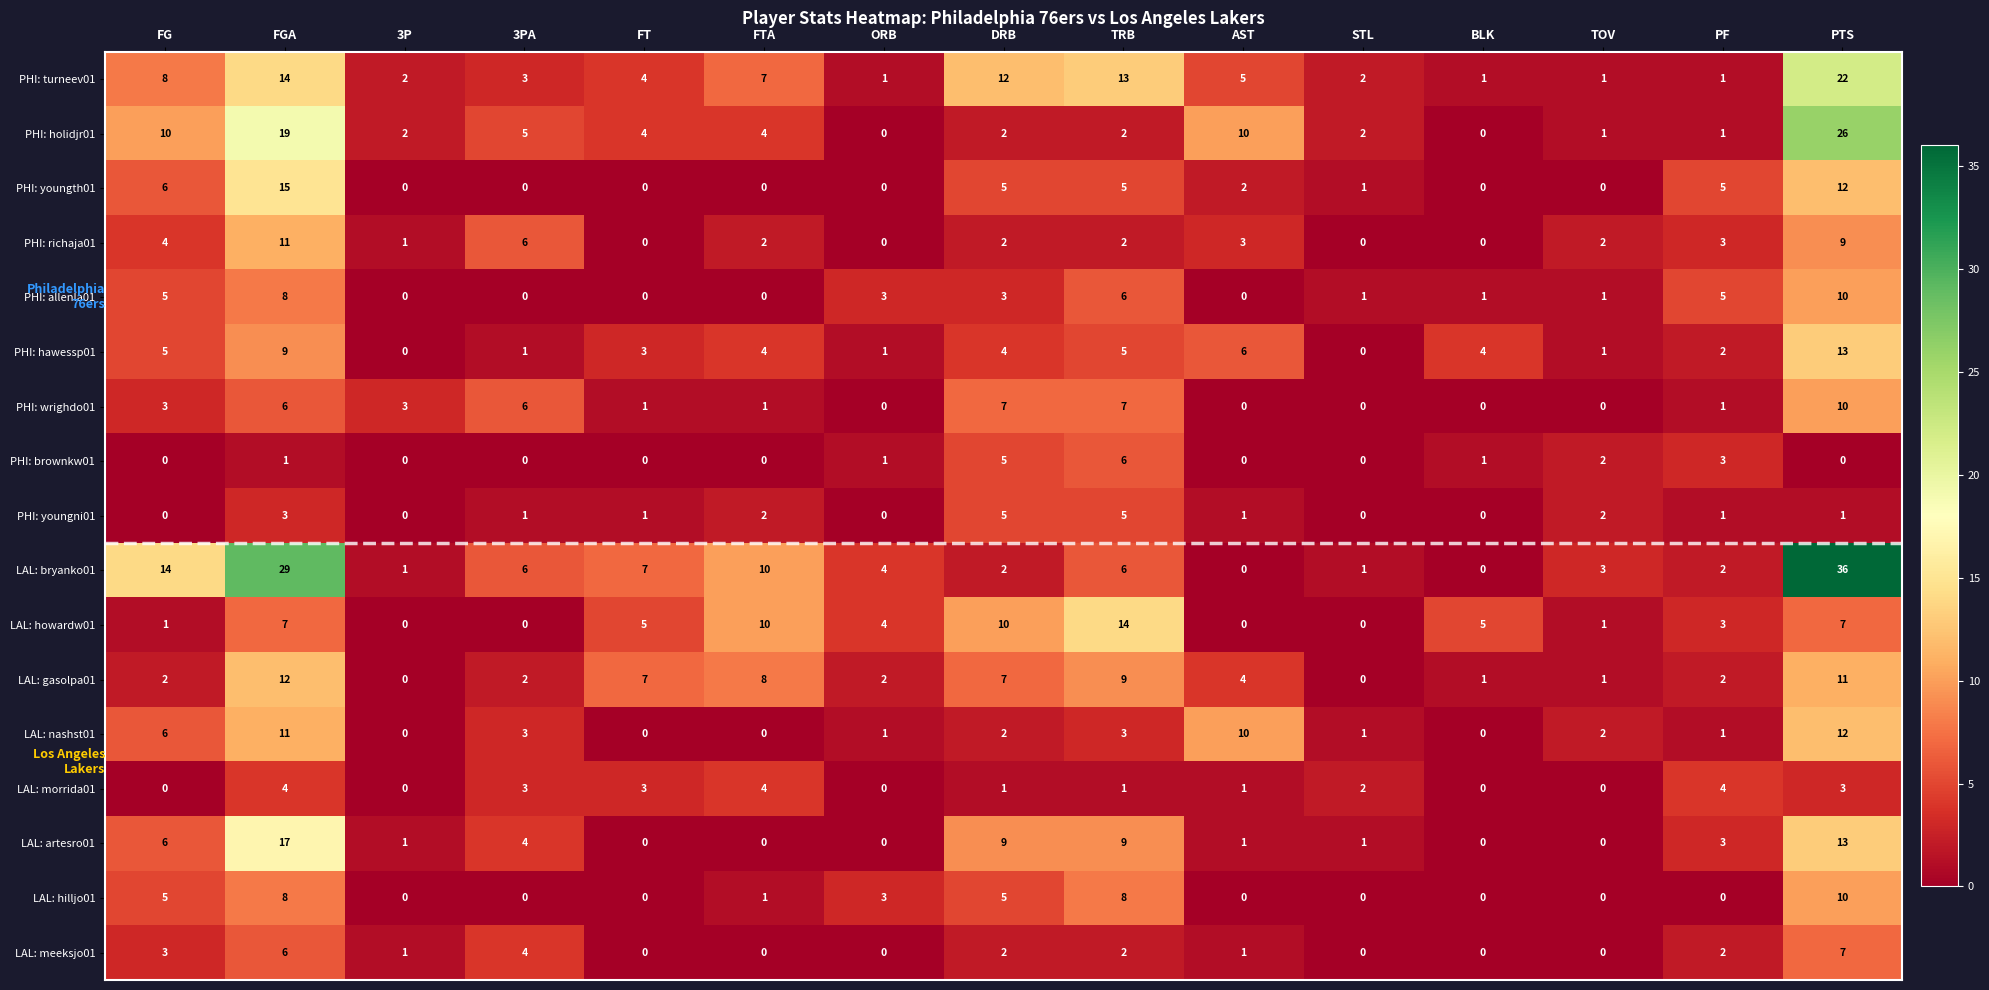

How many distinct data groups are displayed?

17